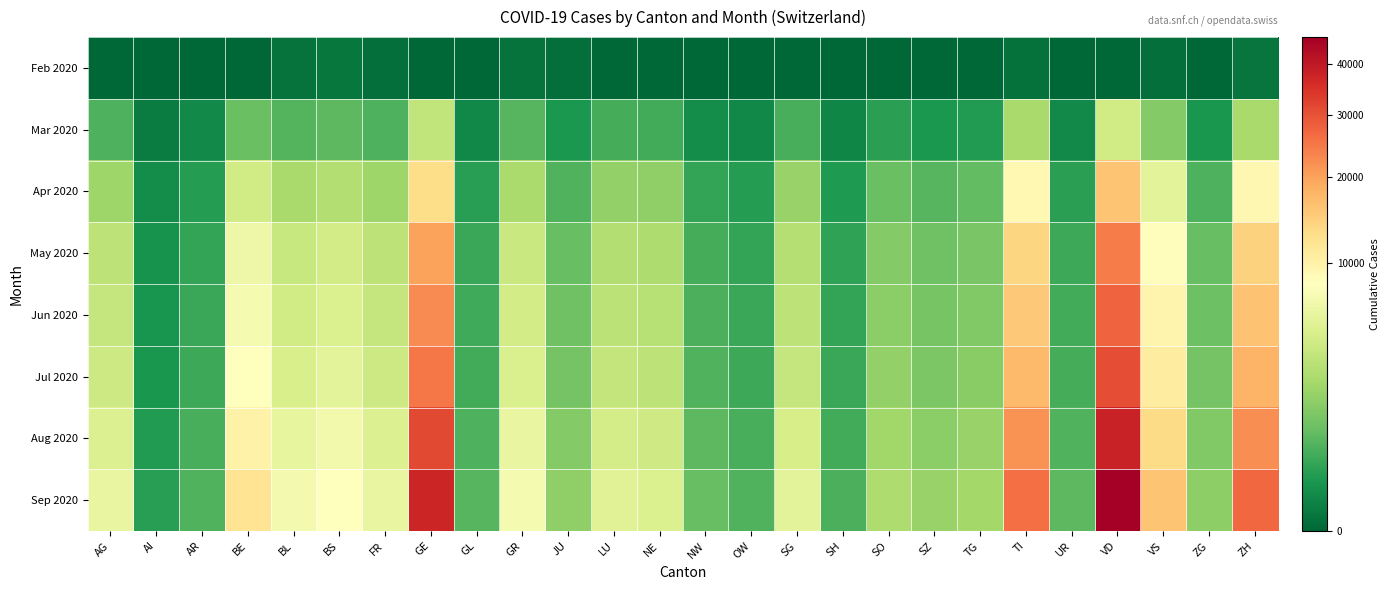

Rank the series by their maximum value, from highest to lowest.

Sep 2020, Aug 2020, Jul 2020, Jun 2020, May 2020, Apr 2020, Mar 2020, Feb 2020